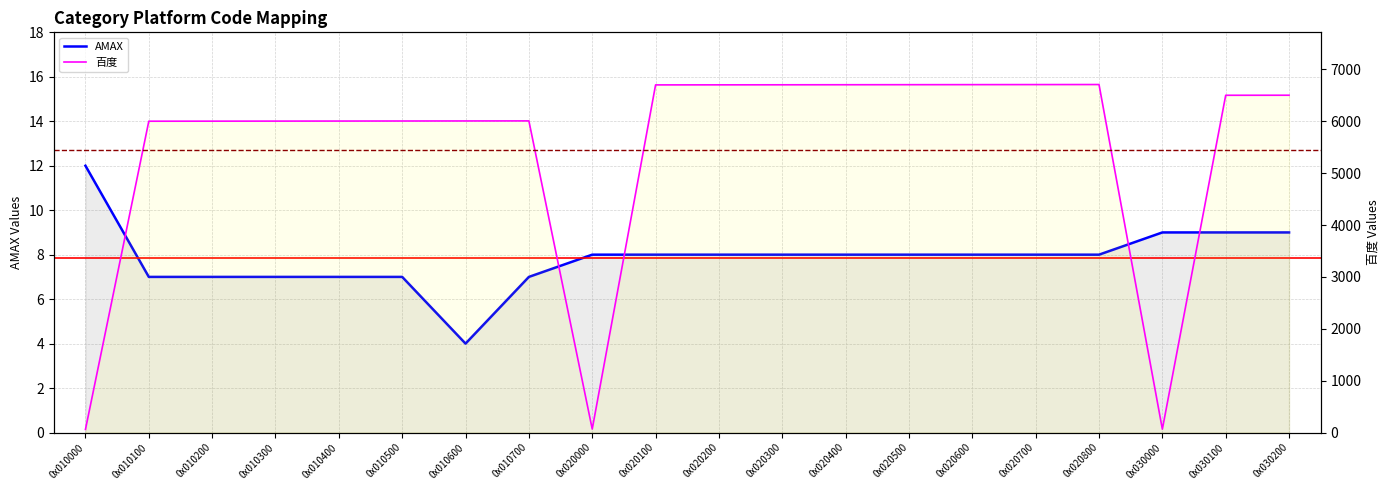

List the series in order of their overall mean, lowest first.

AMAX, 百度